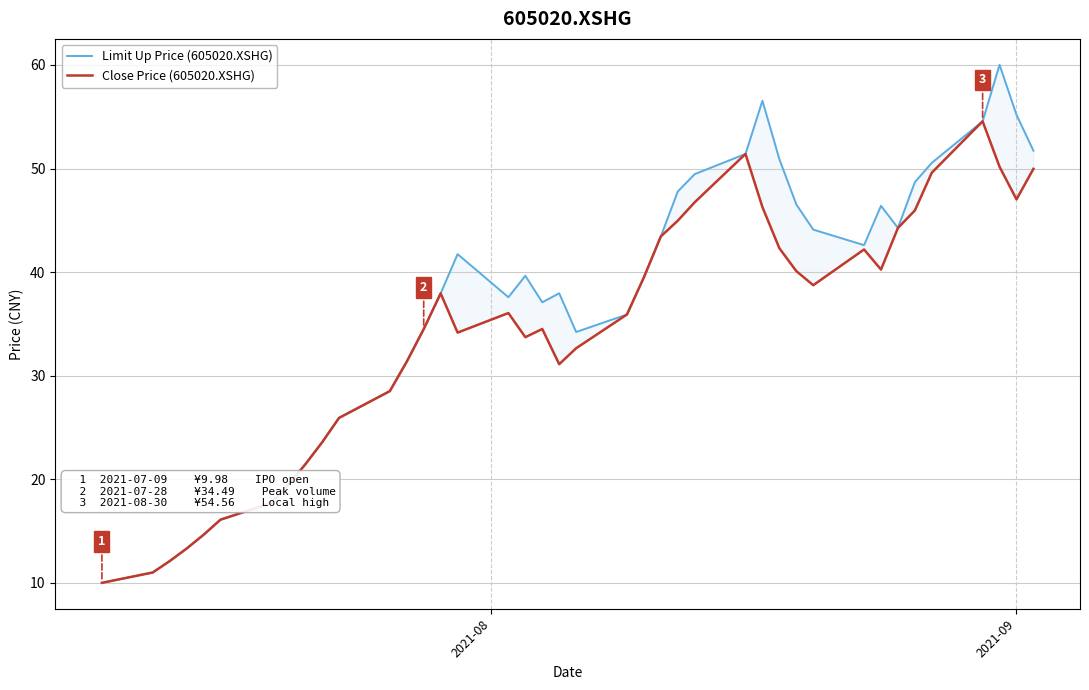

In Limit Up Price (605020.XSHG), how many points are higher than both neighbors (excluding endpoints)?

6